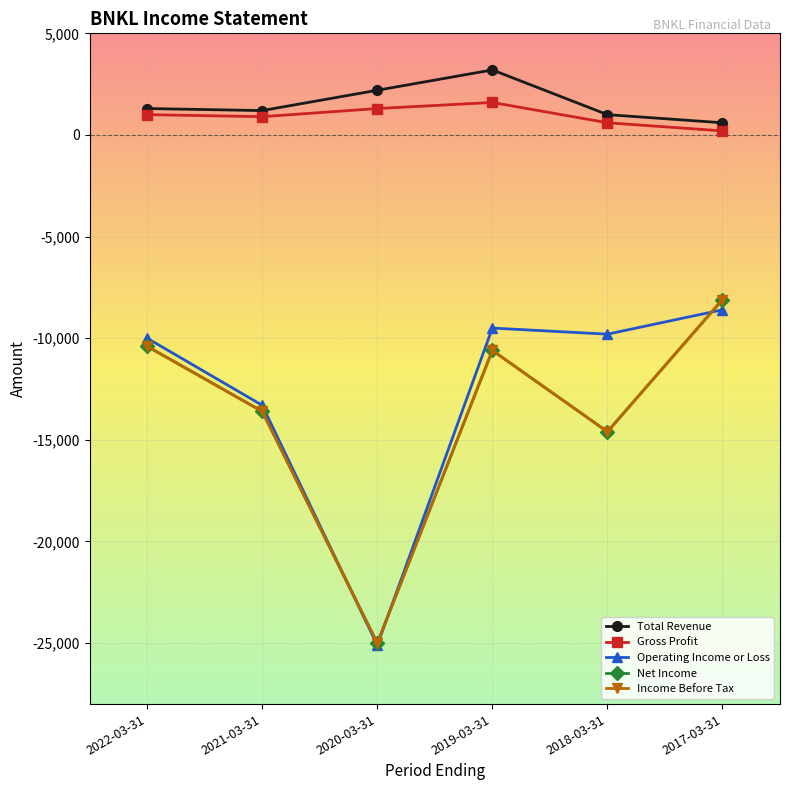

True or false: Total Revenue and Gross Profit intersect in this chart.

False